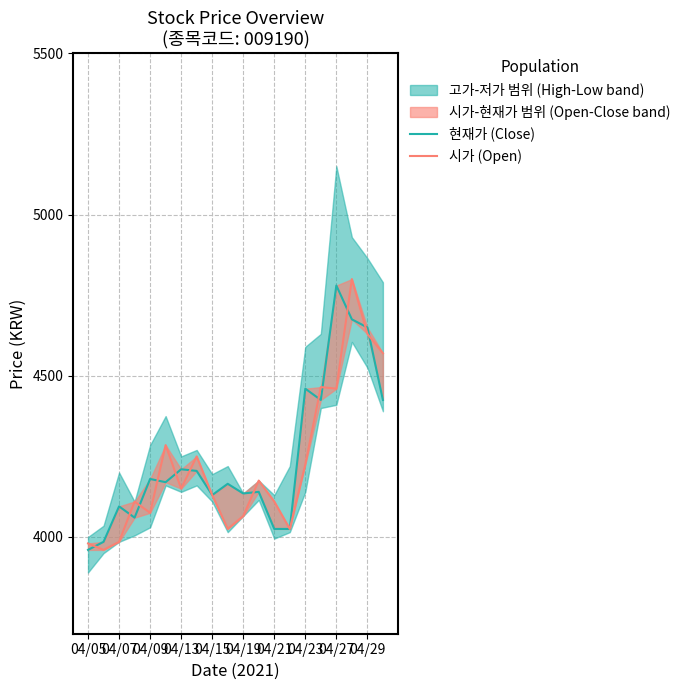

Which series has the widest spread of values?

시가 (Open)